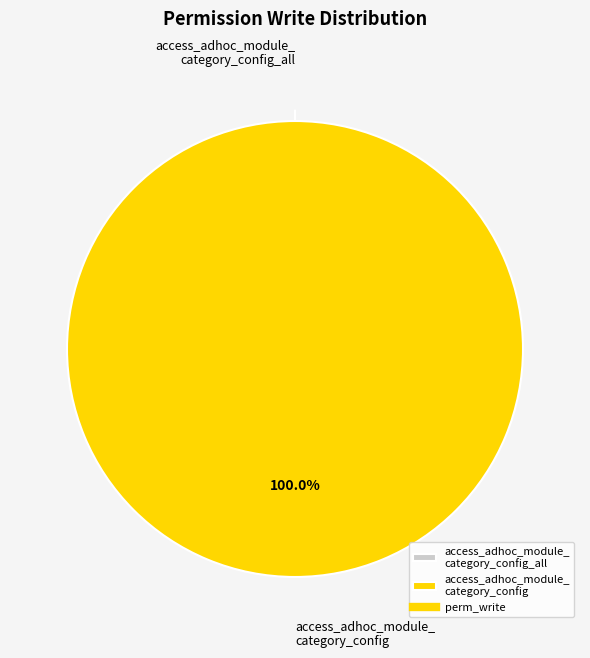

Count the number of slices in the pie.

2